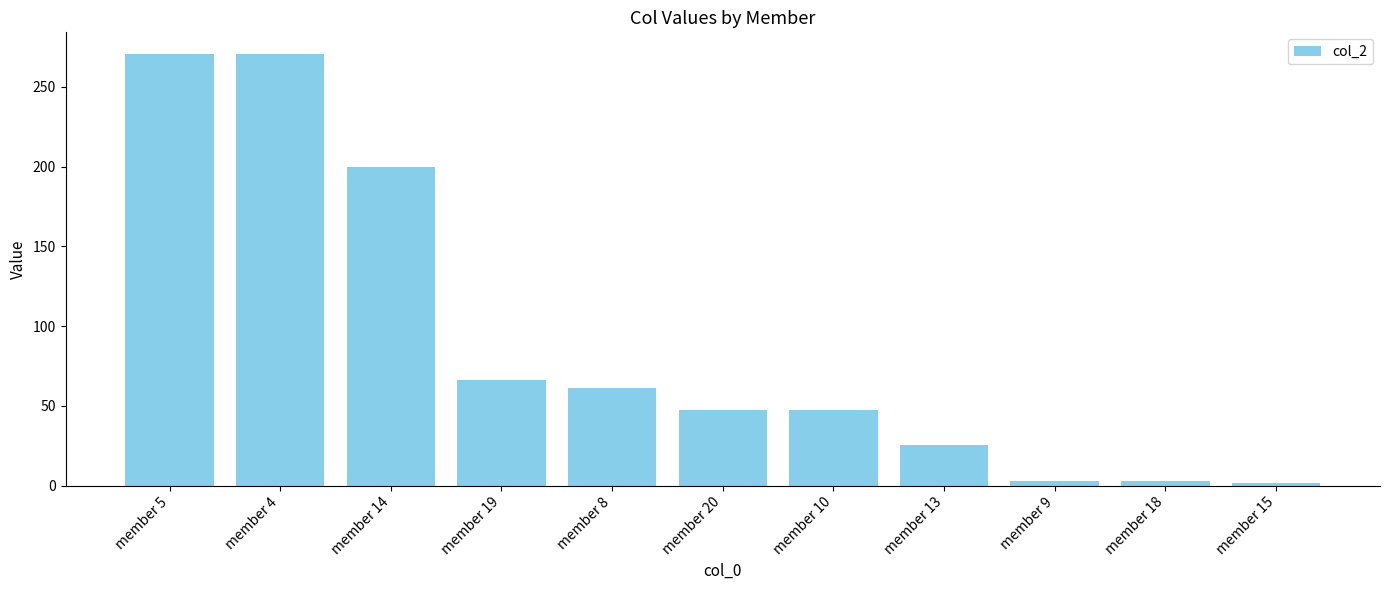

Count the number of categories in the chart.

11